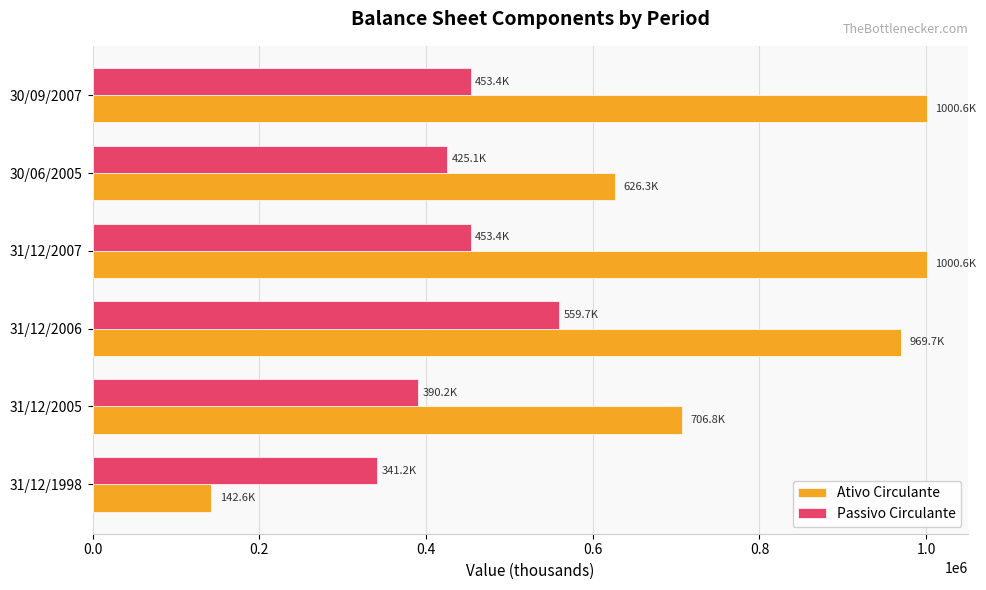

At which label does Ativo Circulante reach its minimum?

31/12/1998